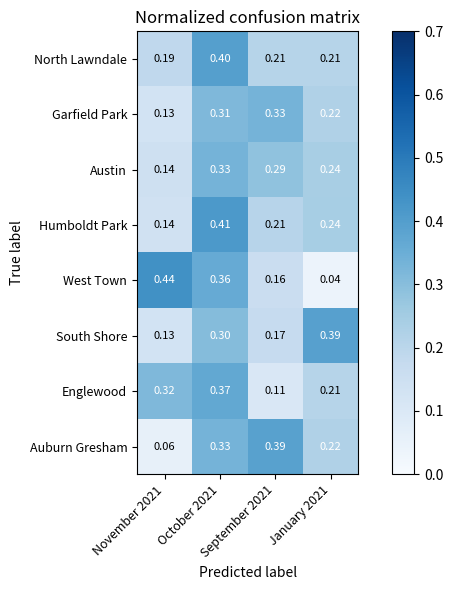

Which series has the widest spread of values?

West Town